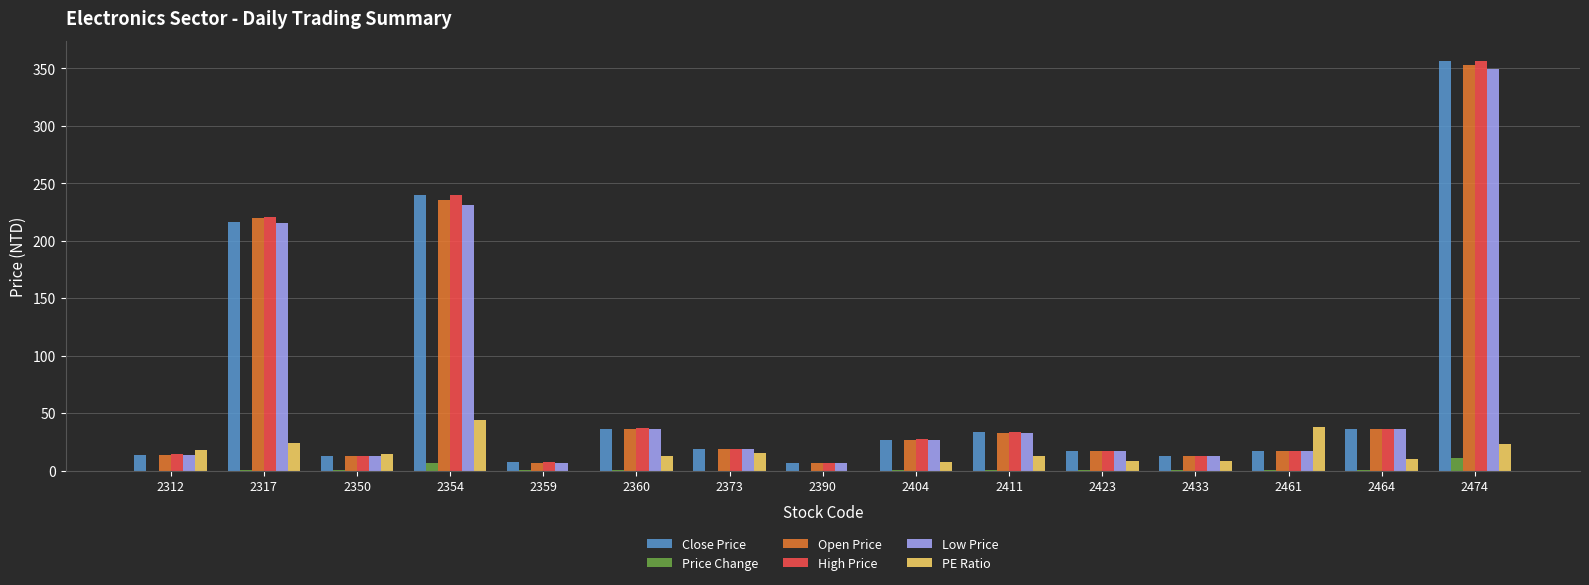

Where is Open Price nearest to the value 179?

2317